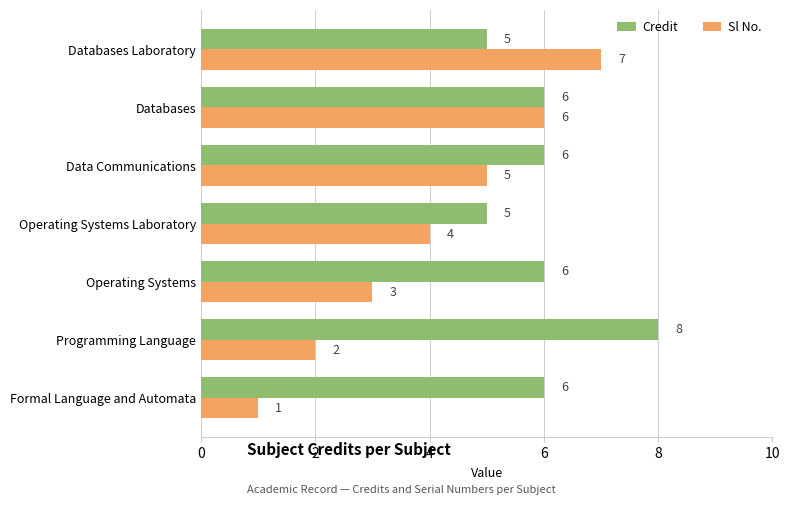

At which category does the chart reach its minimum across all series?

Formal Language and Automata